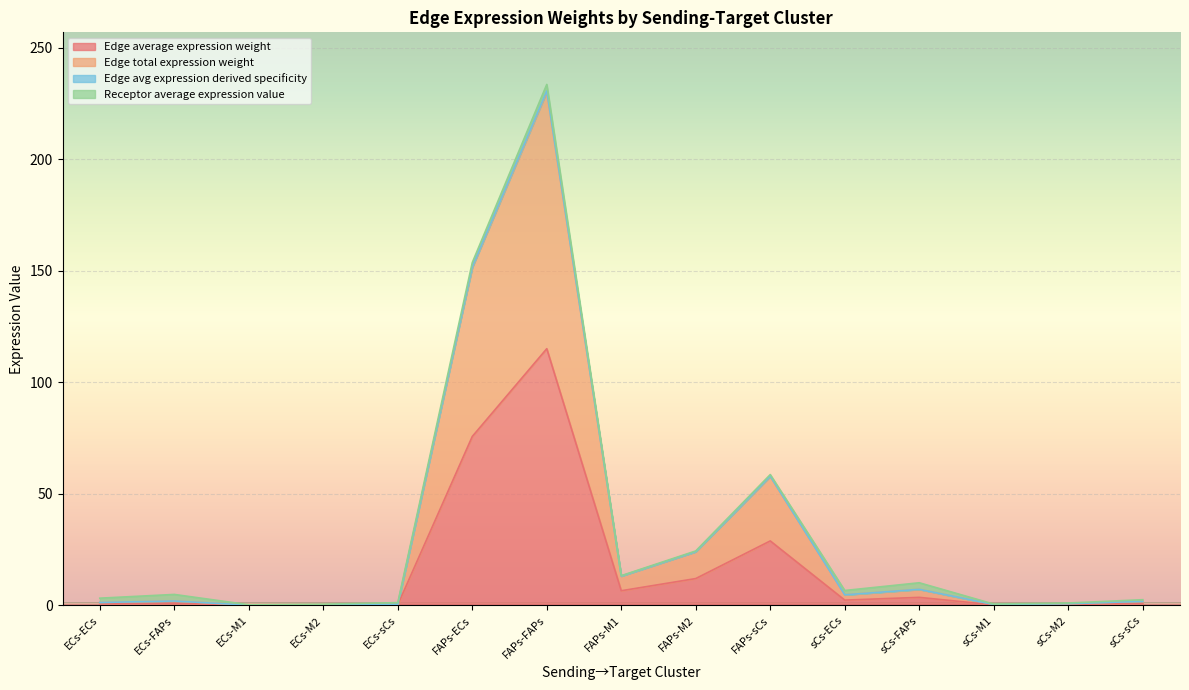

List the labels in order of Edge avg expression derived specificity value, largest first.

FAPs-FAPs, FAPs-ECs, FAPs-sCs, FAPs-M2, FAPs-M1, sCs-FAPs, sCs-ECs, ECs-FAPs, sCs-sCs, ECs-ECs, sCs-M2, ECs-sCs, sCs-M1, ECs-M2, ECs-M1